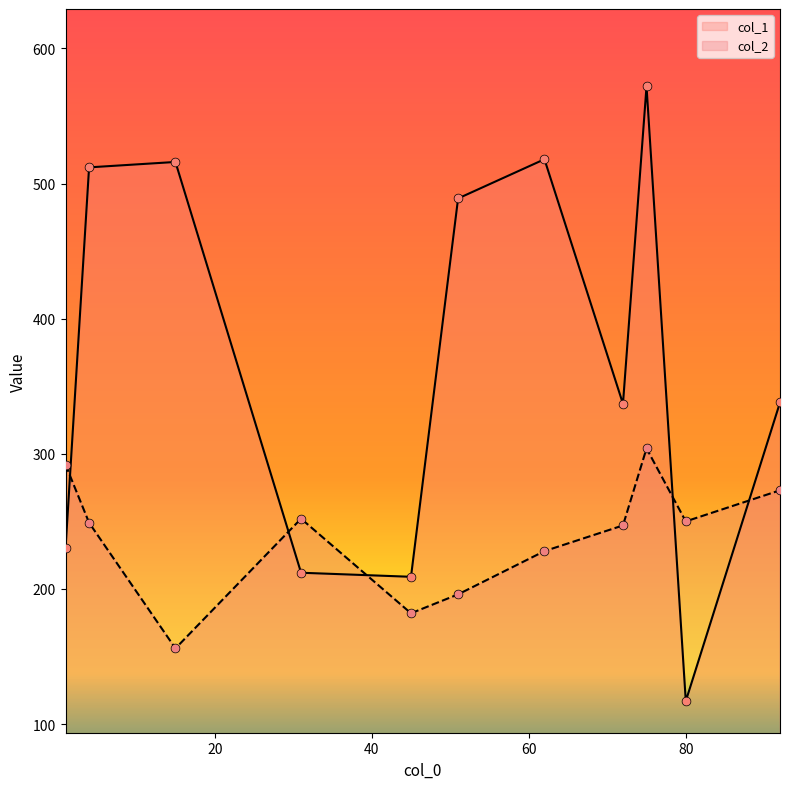

Which series contains the highest Y value?

col_1